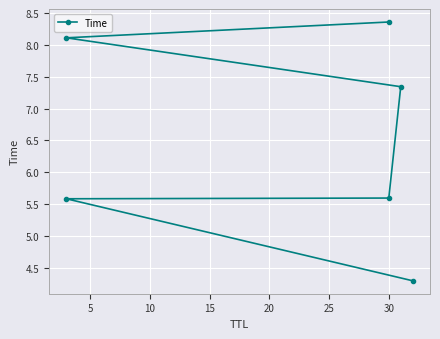

How many categories are shown in the chart?

6